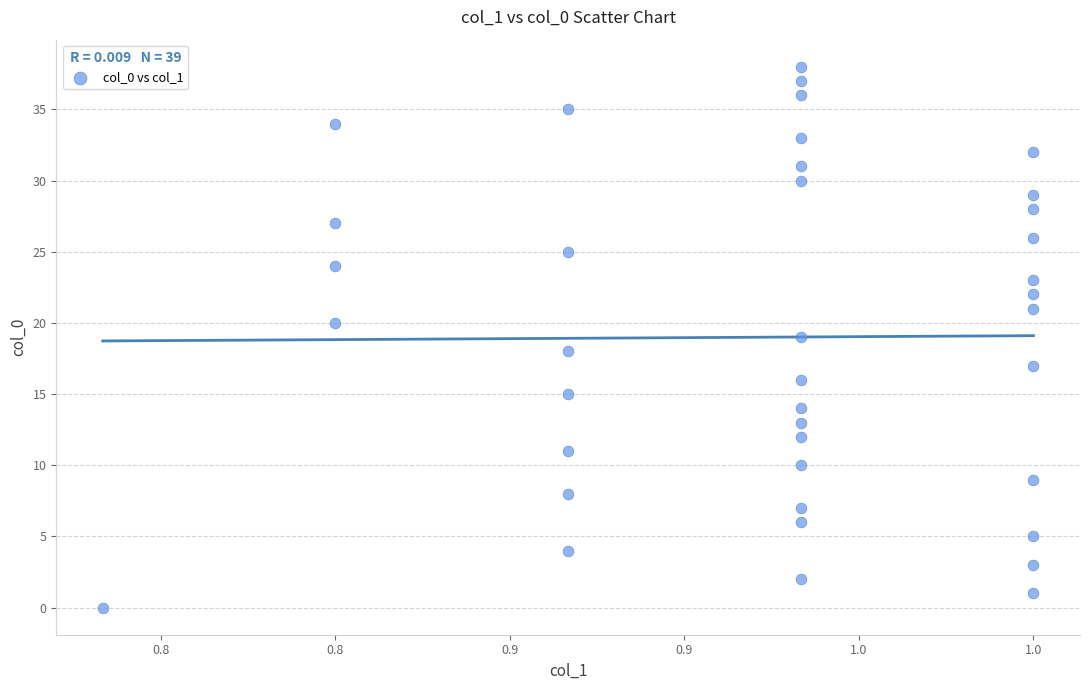

What is the range of Y values (max minus min)?

38